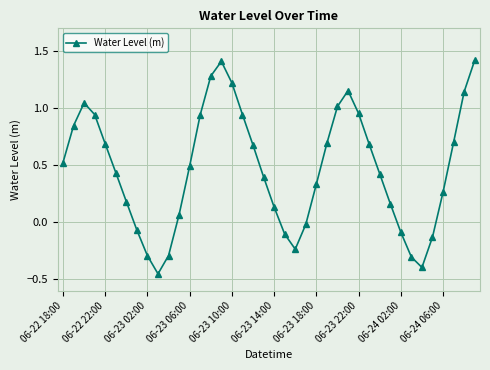

What is the sum of all values?

18.8